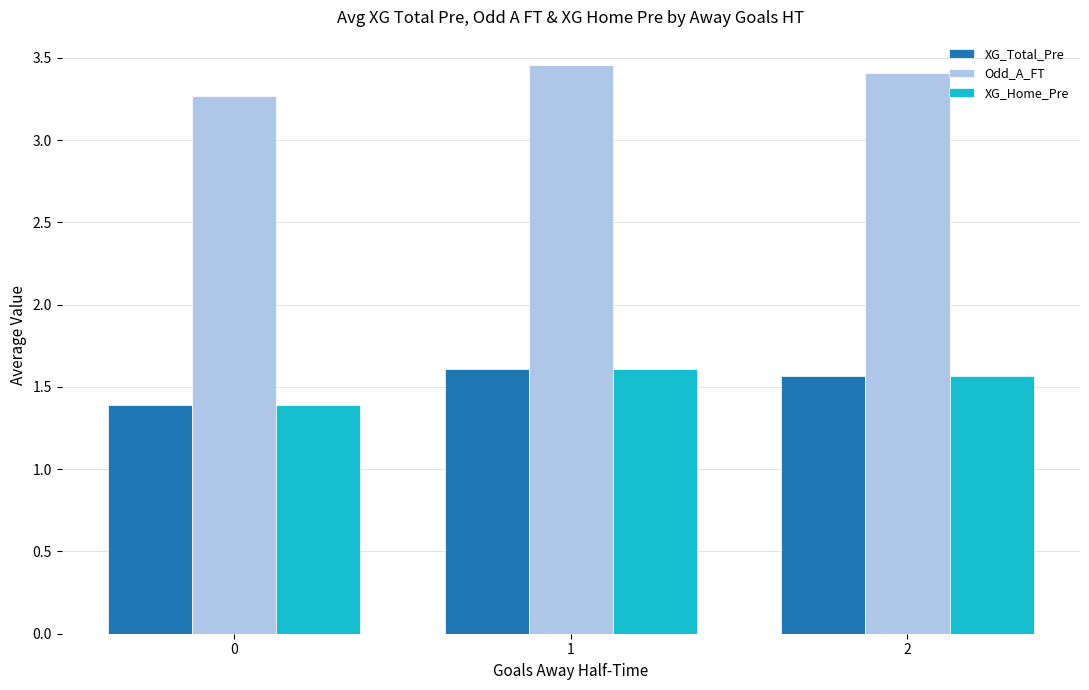

Which series has the largest total across all categories?

Odd_A_FT